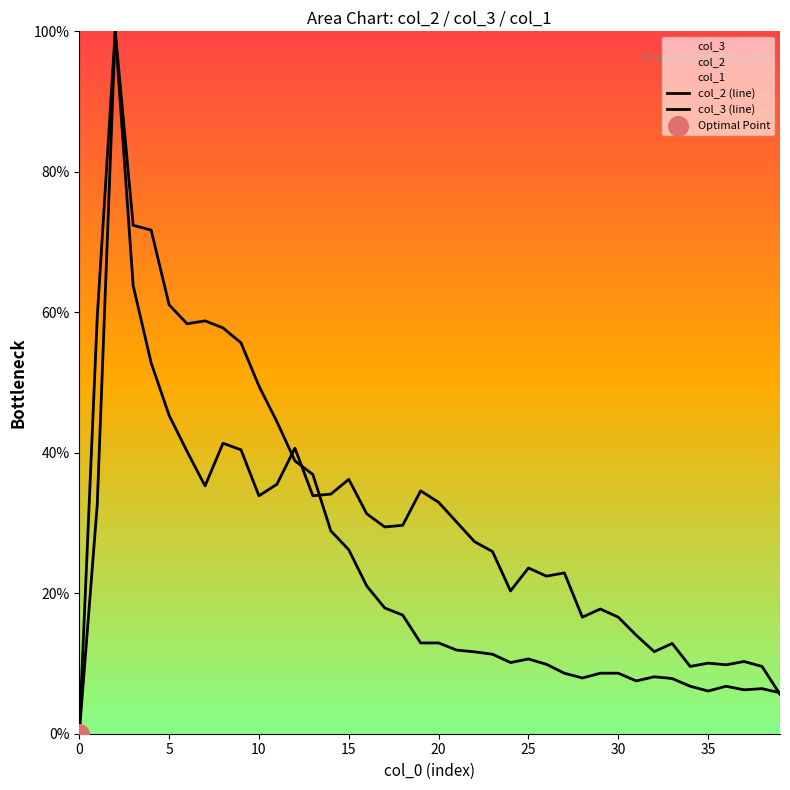

At how many categories does at least one series exceed 4?

39